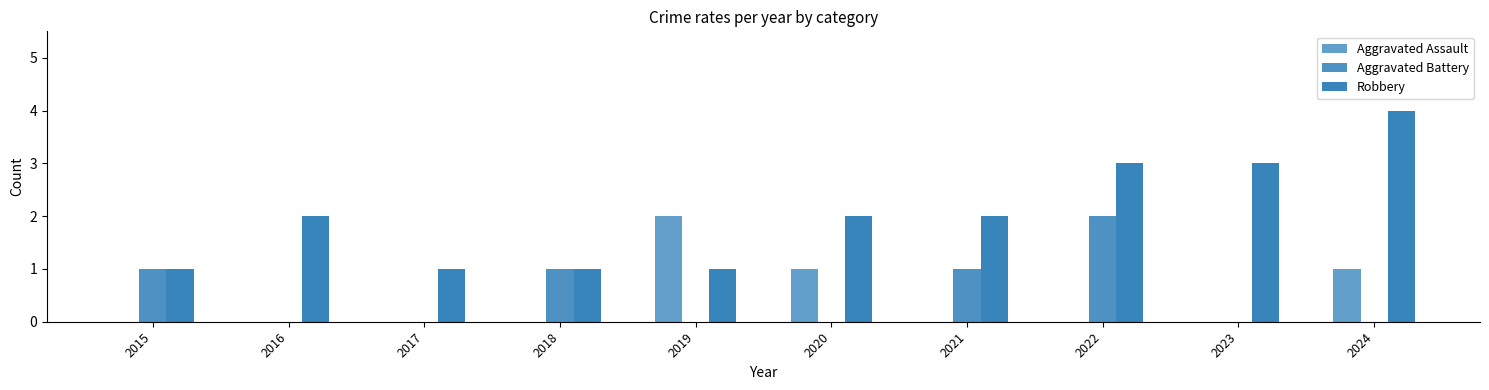

Are the bars horizontal?

No